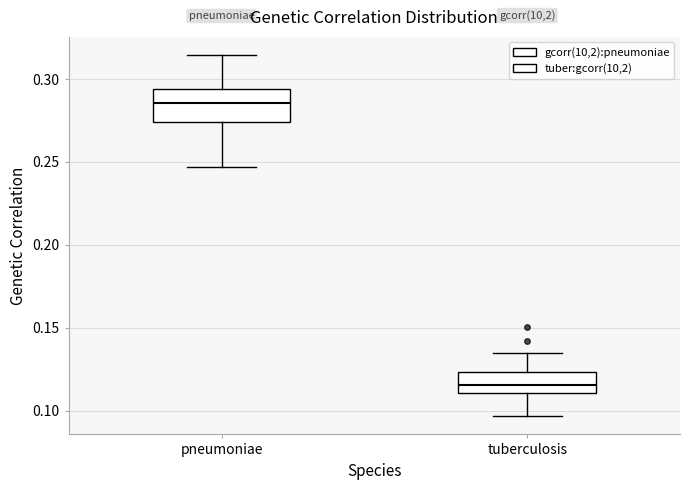

Reading left to right, transcribe this box plot: for each box, give where its median line is, the range the box spans, and where its two whiskers end, as read against the y-axis. The values are not printed on the chart, so give them approximately, as read against the axis.

pneumoniae: median 0.285, box 0.275 to 0.295, whiskers 0.245 to 0.315
tuberculosis: median 0.115, box 0.110 to 0.125, whiskers 0.095 to 0.135